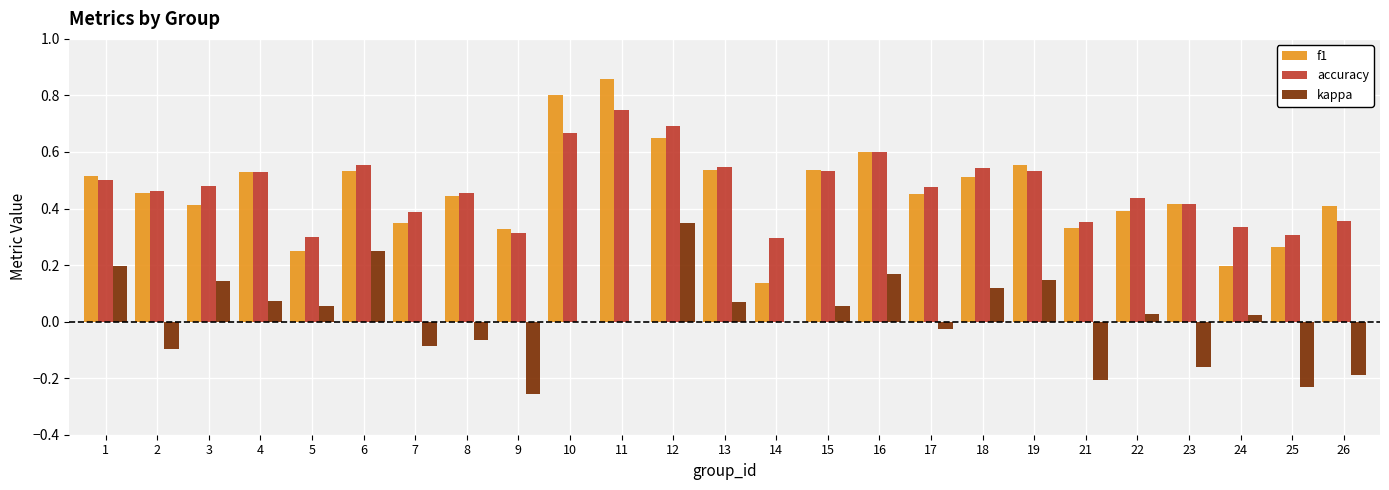

Which series has the widest spread of values?

f1